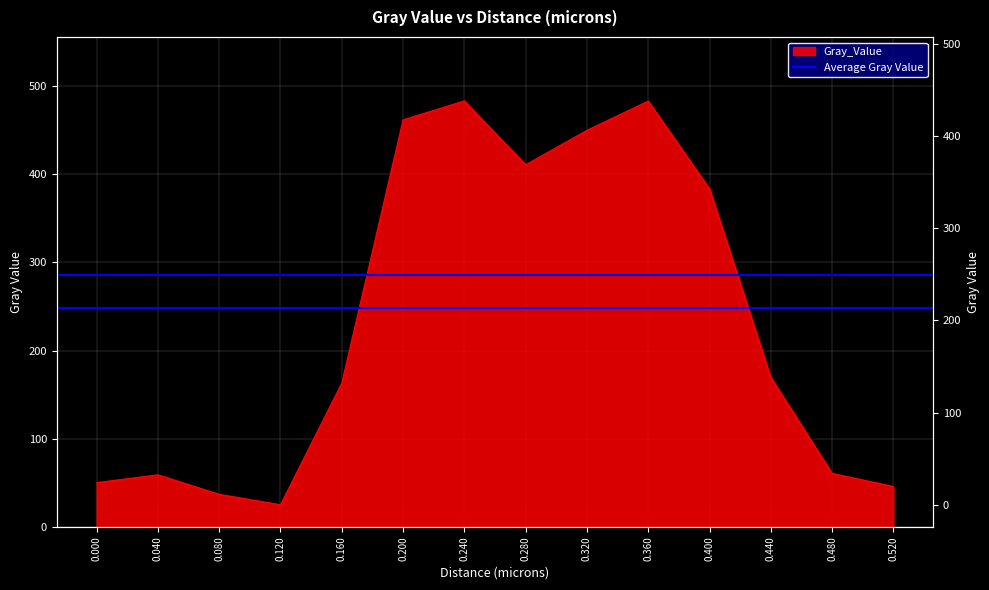

How many points are lower than both their immediate neighbors (excluding endpoints)?

2